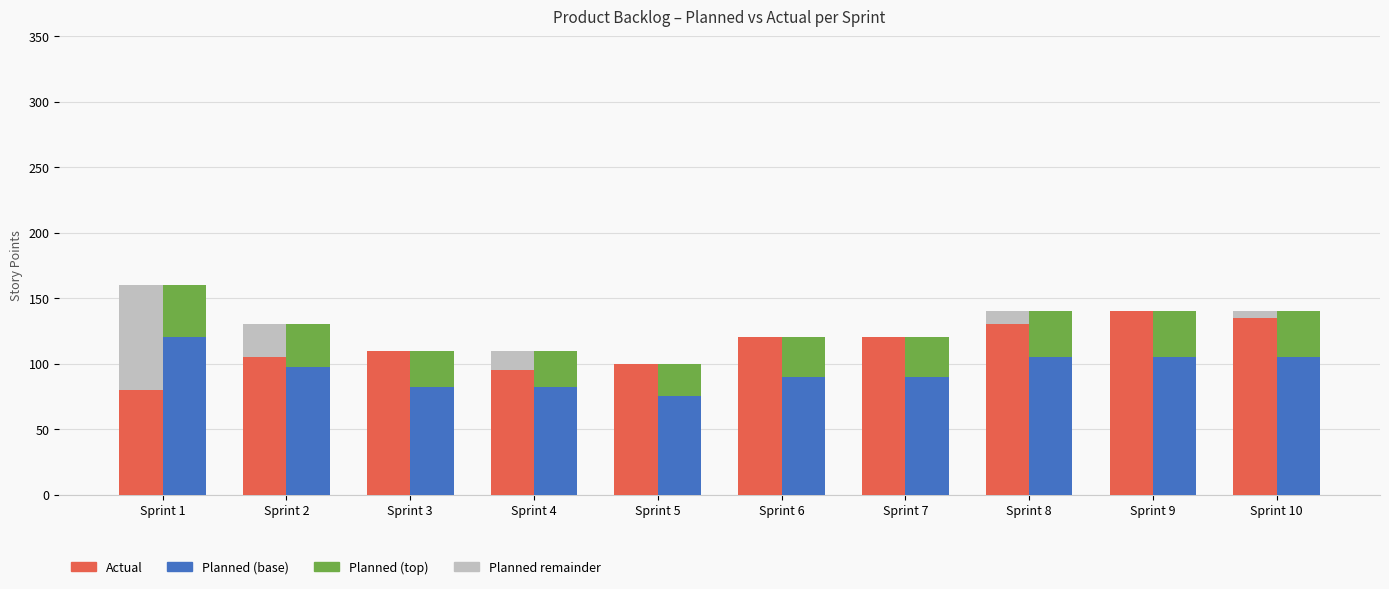

How many bars are there in total?

40